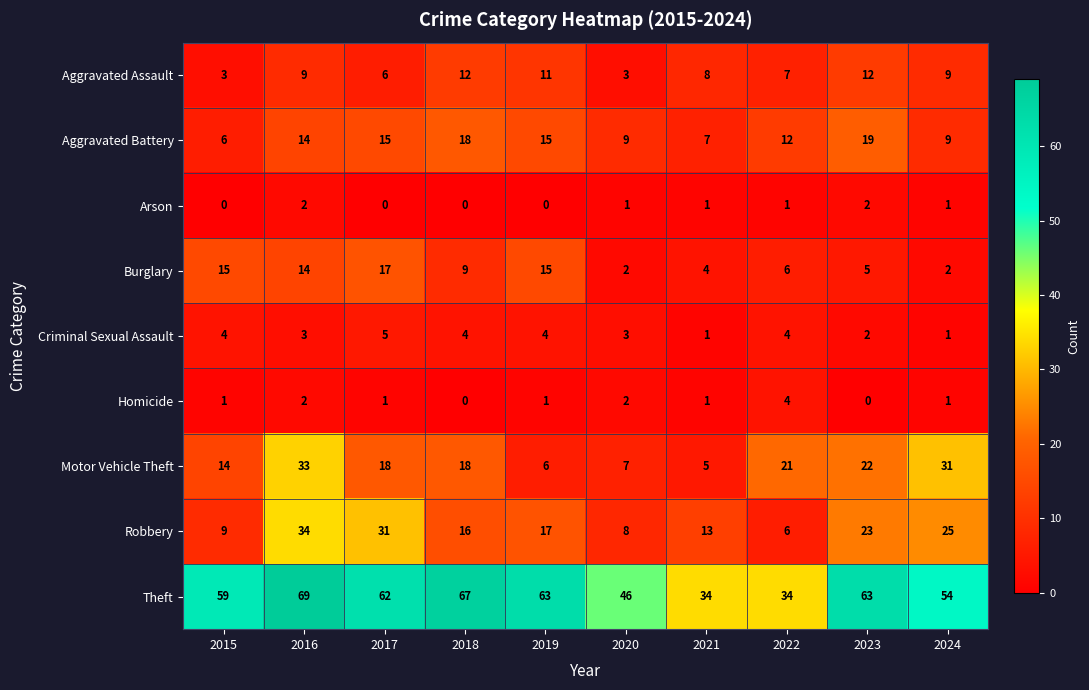

What is the total value across all series at 2019?

132